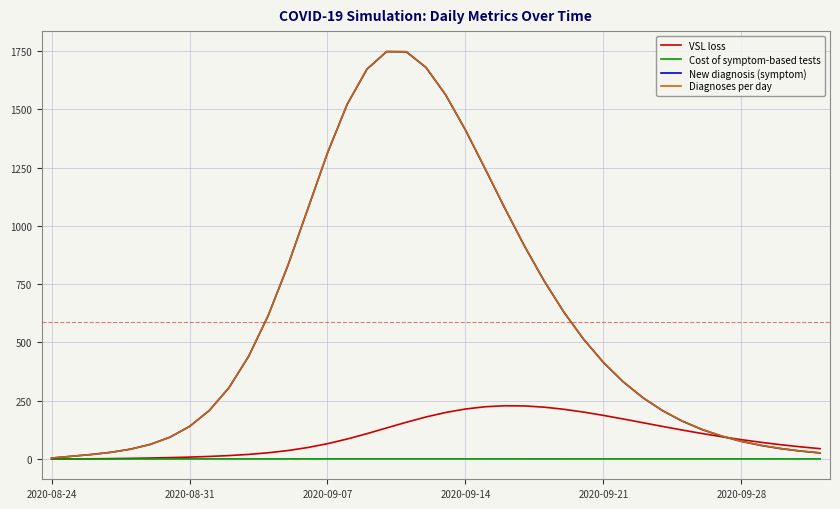

What is the greatest value displayed?

1749.0